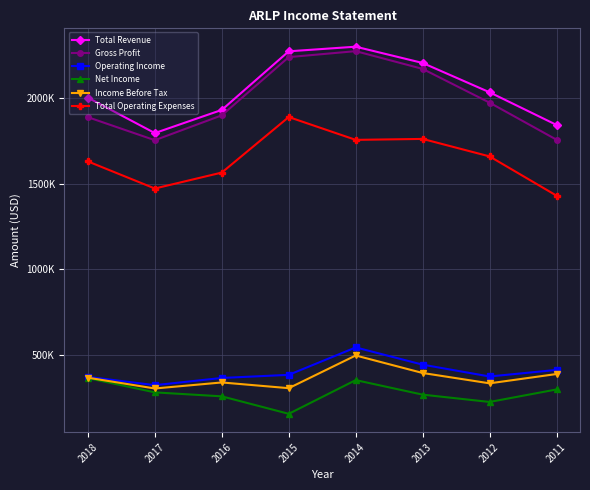

What are all the series names shown in the legend?

Total Revenue, Gross Profit, Operating Income, Net Income, Income Before Tax, Total Operating Expenses